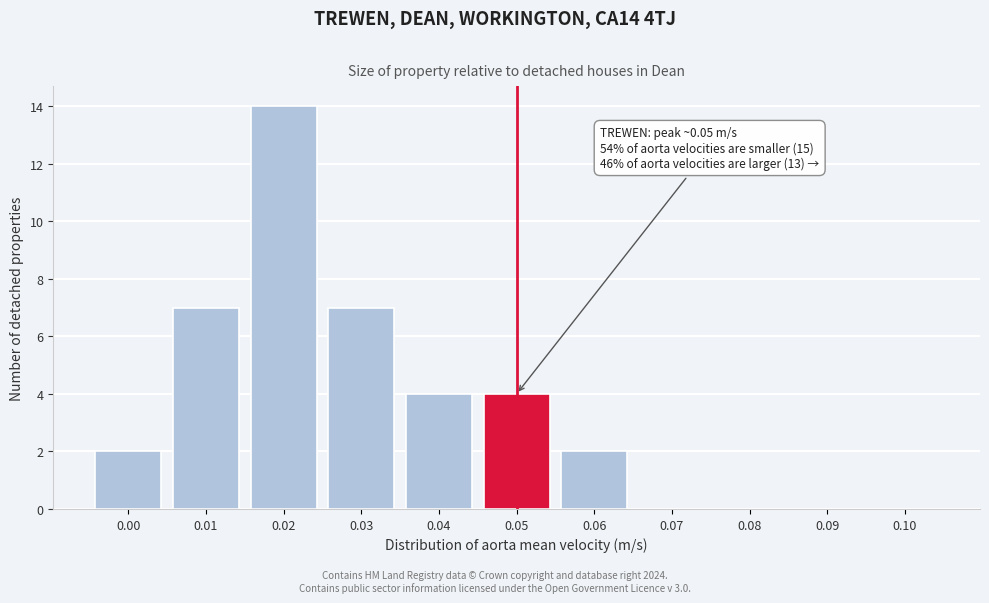

Reading right to left, list all the values displayed in this chart.

0.10=0	0.09=0	0.08=0	0.07=0	0.06=2	0.05=4	0.04=4	0.03=7	0.02=14	0.01=7	0.00=2